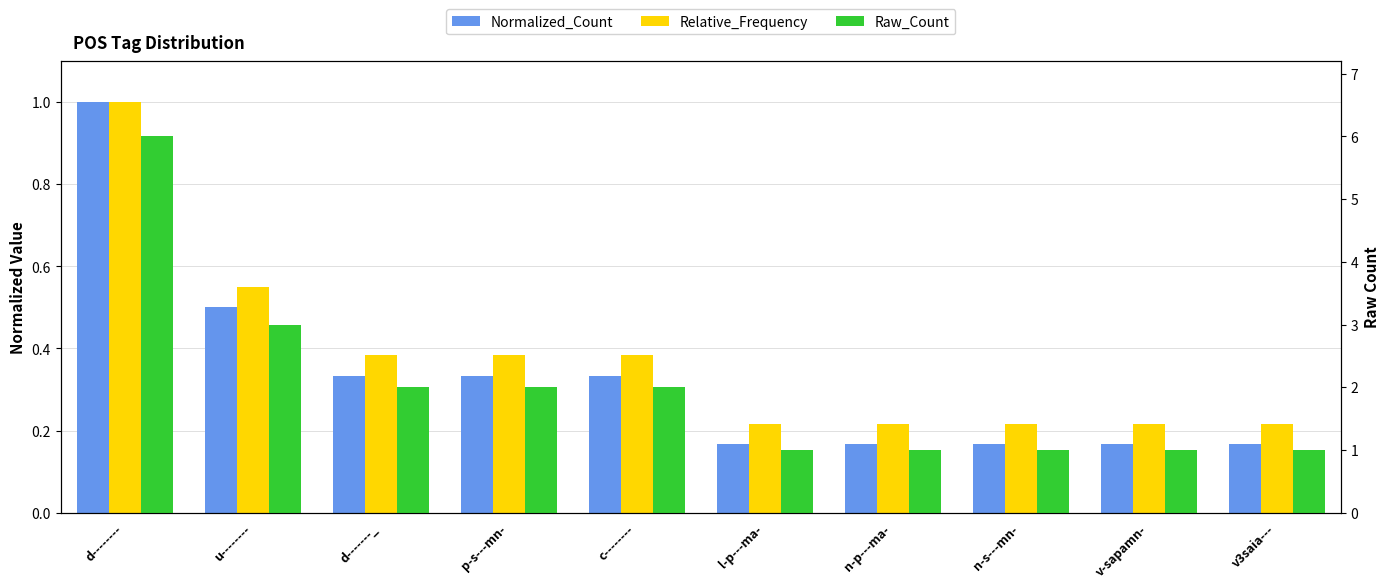

Read the Raw_Count value at u--------.

3.0